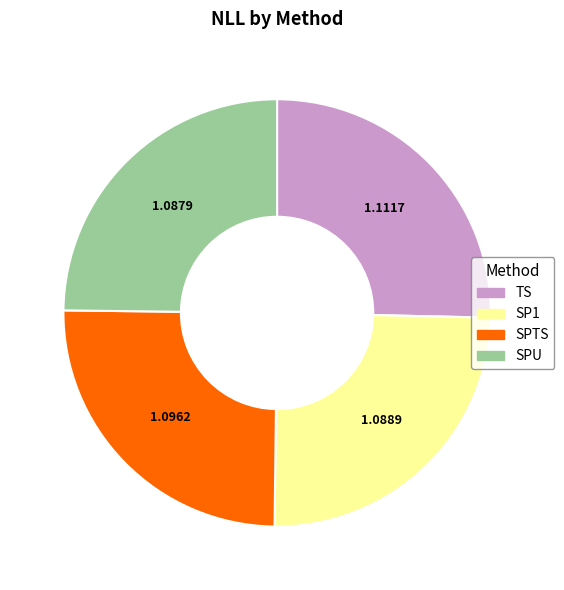

What is the ratio of the value at SP1 to the value at SPTS?

1.0